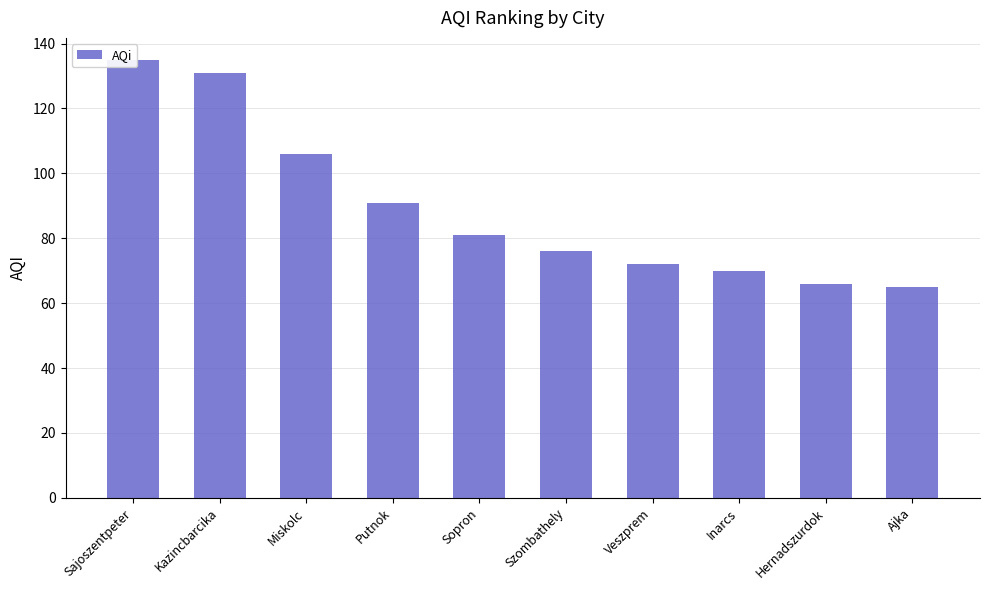

Approximately how many times larger is the value at Veszprem compared to Szombathely?

0.9